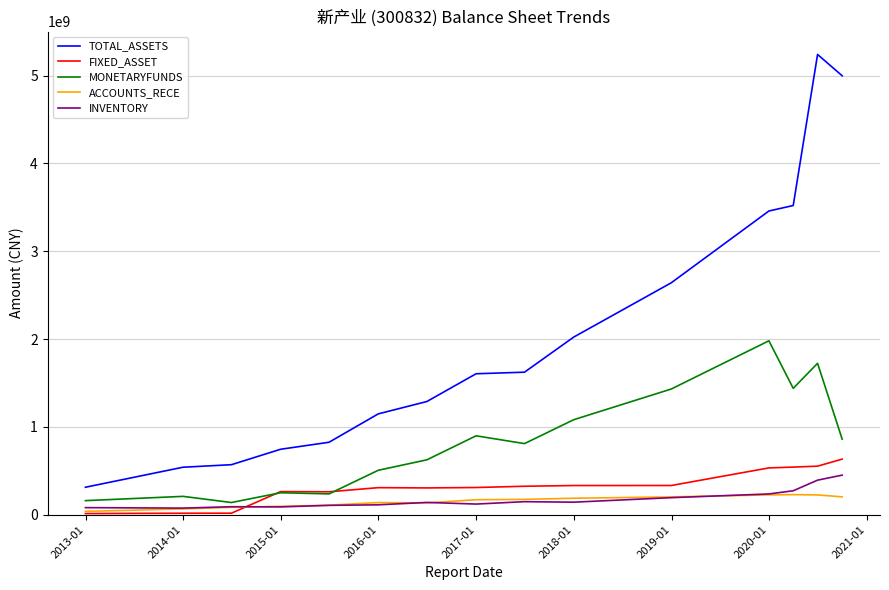

True or false: MONETARYFUNDS and TOTAL_ASSETS intersect in this chart.

False